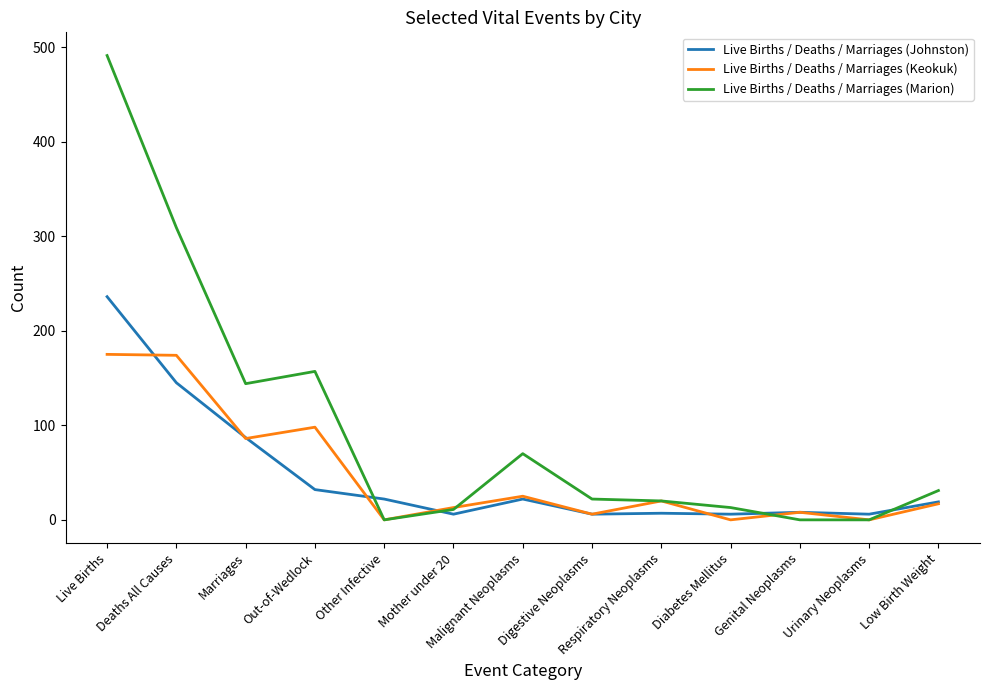

What is the sum of all Live Births / Deaths / Marriages (Marion) values?

1268